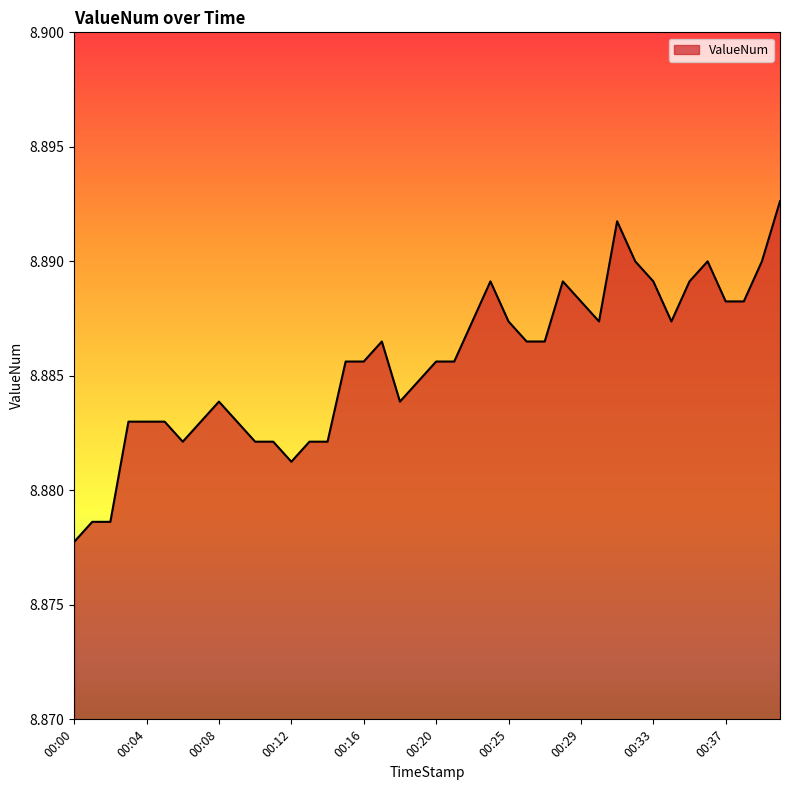

What is the maximum value shown in the chart?

8.9